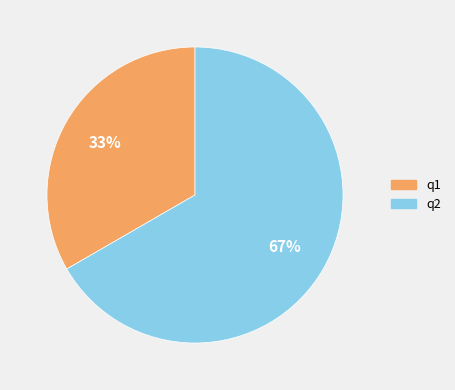

What is the ratio of the value at q1 to the value at q2?

0.5